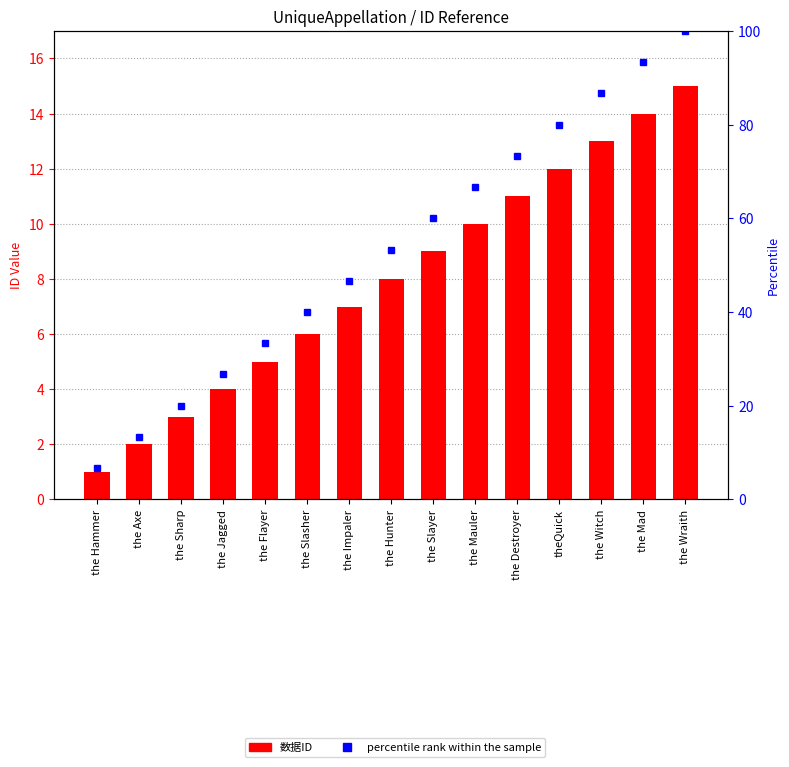

Between the Hunter and the Mad, which is larger?

the Mad